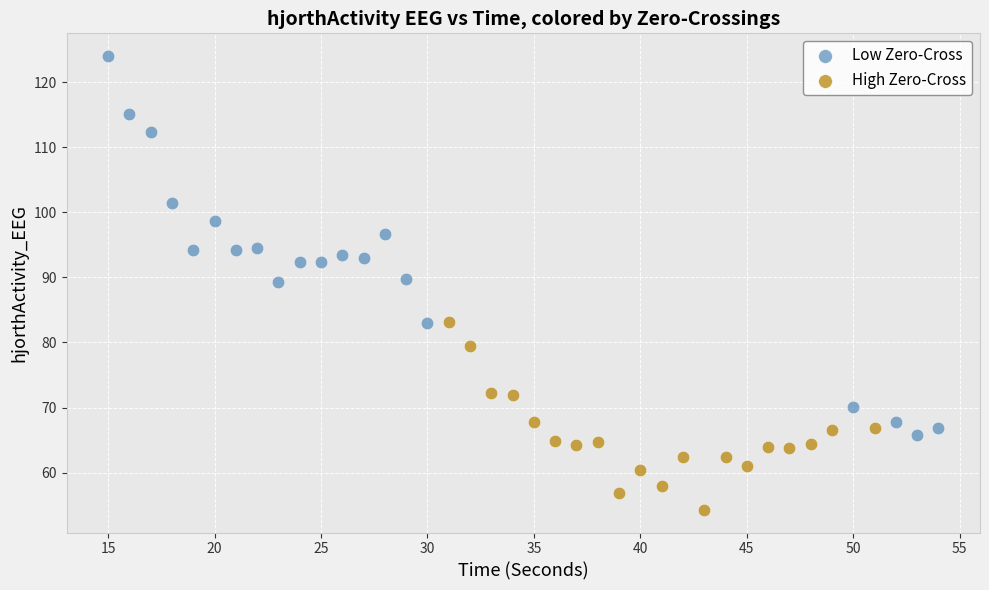

Which series reaches the minimum Y coordinate?

High Zero-Cross